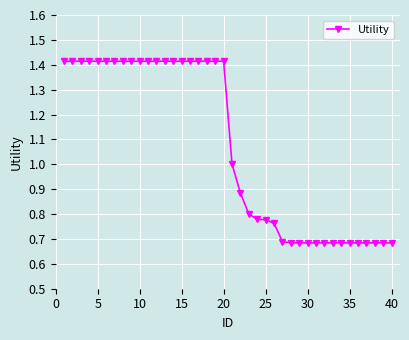

What is the sum of all values?

42.9